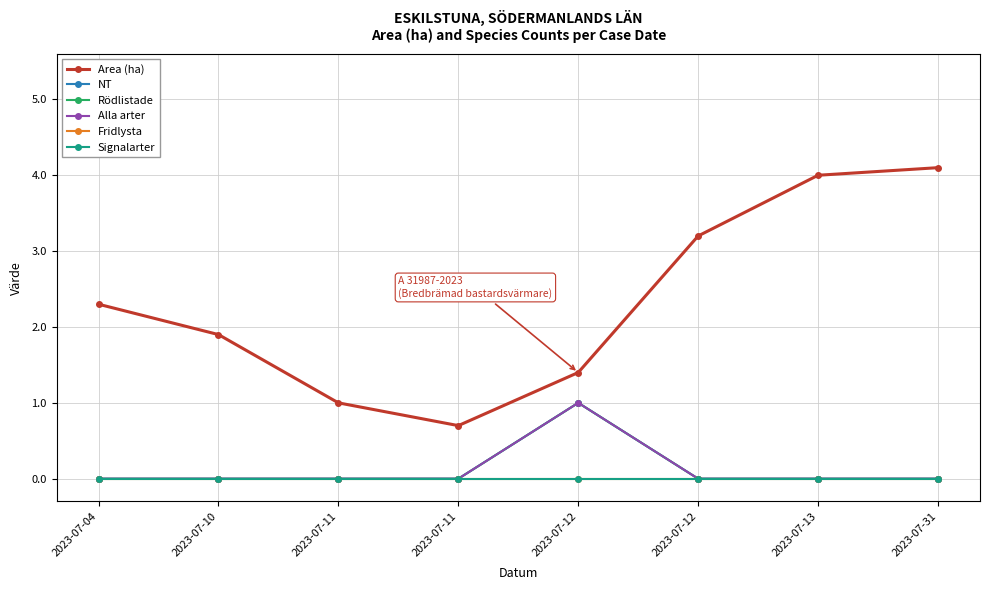

True or false: Area (ha) and NT cross at least once.

False